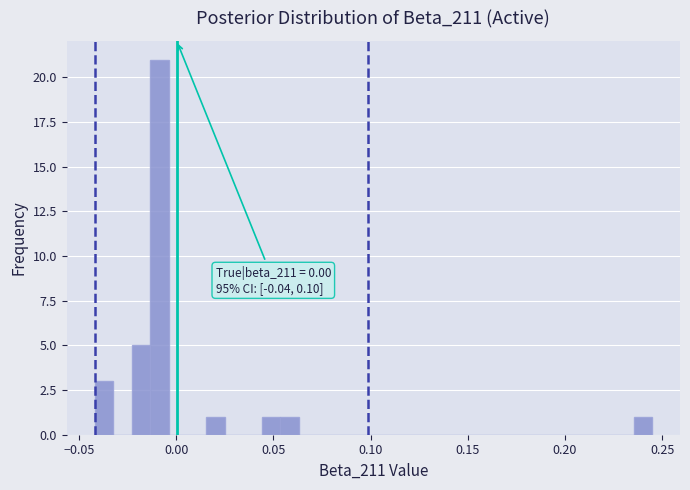

Read against the x-axis, roughly where is the centre of the tallest bar?

-0.010